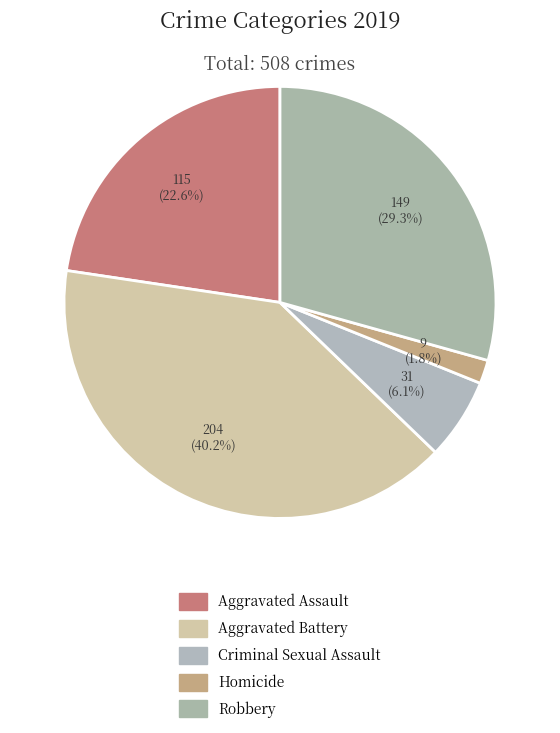

Does Criminal Sexual Assault represent more than half of the total?

No